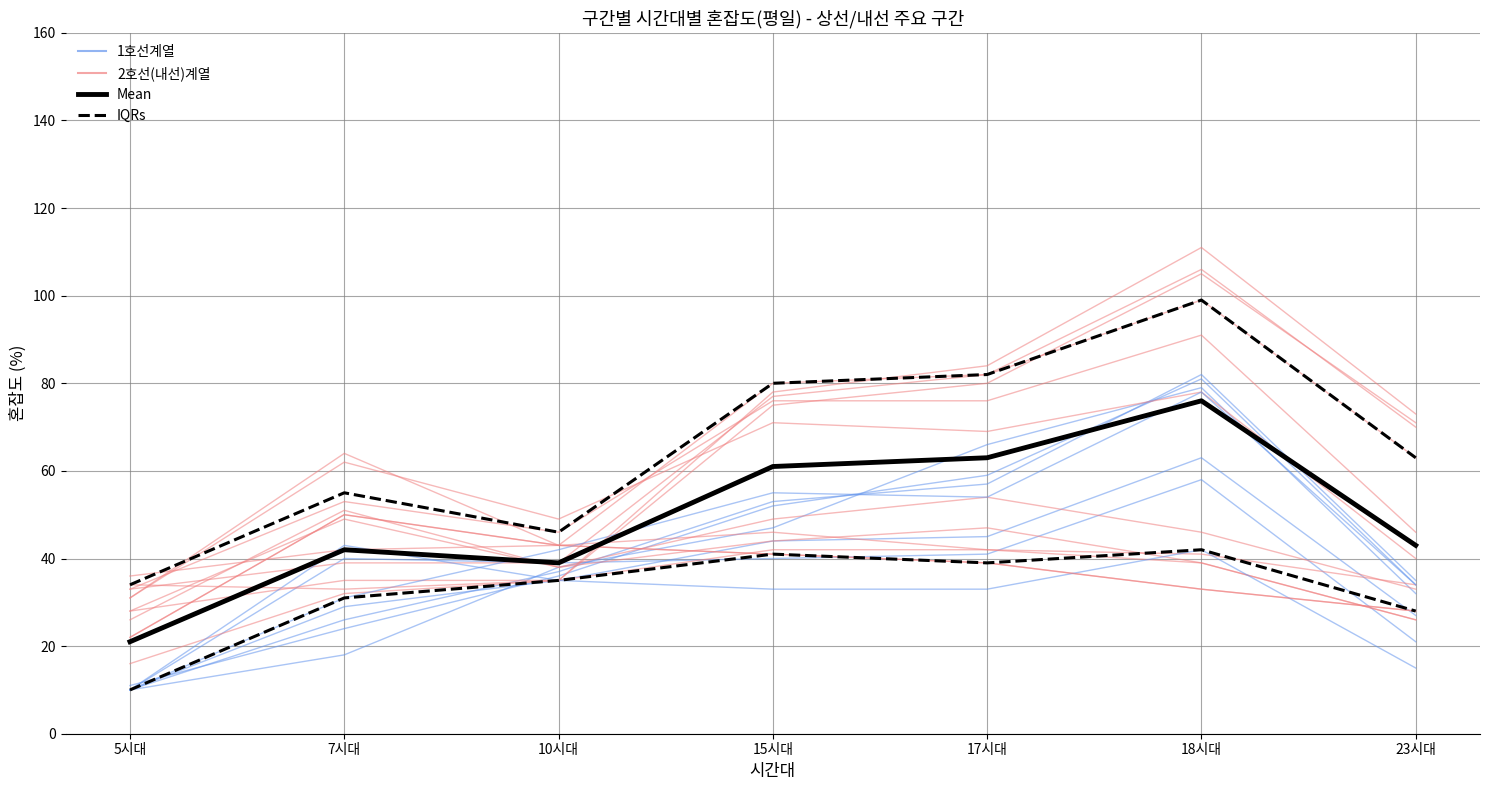

List the labels in order of 1호선계열 value, smallest first.

5시대, 23시대, 10시대, 7시대, 15시대, 17시대, 18시대